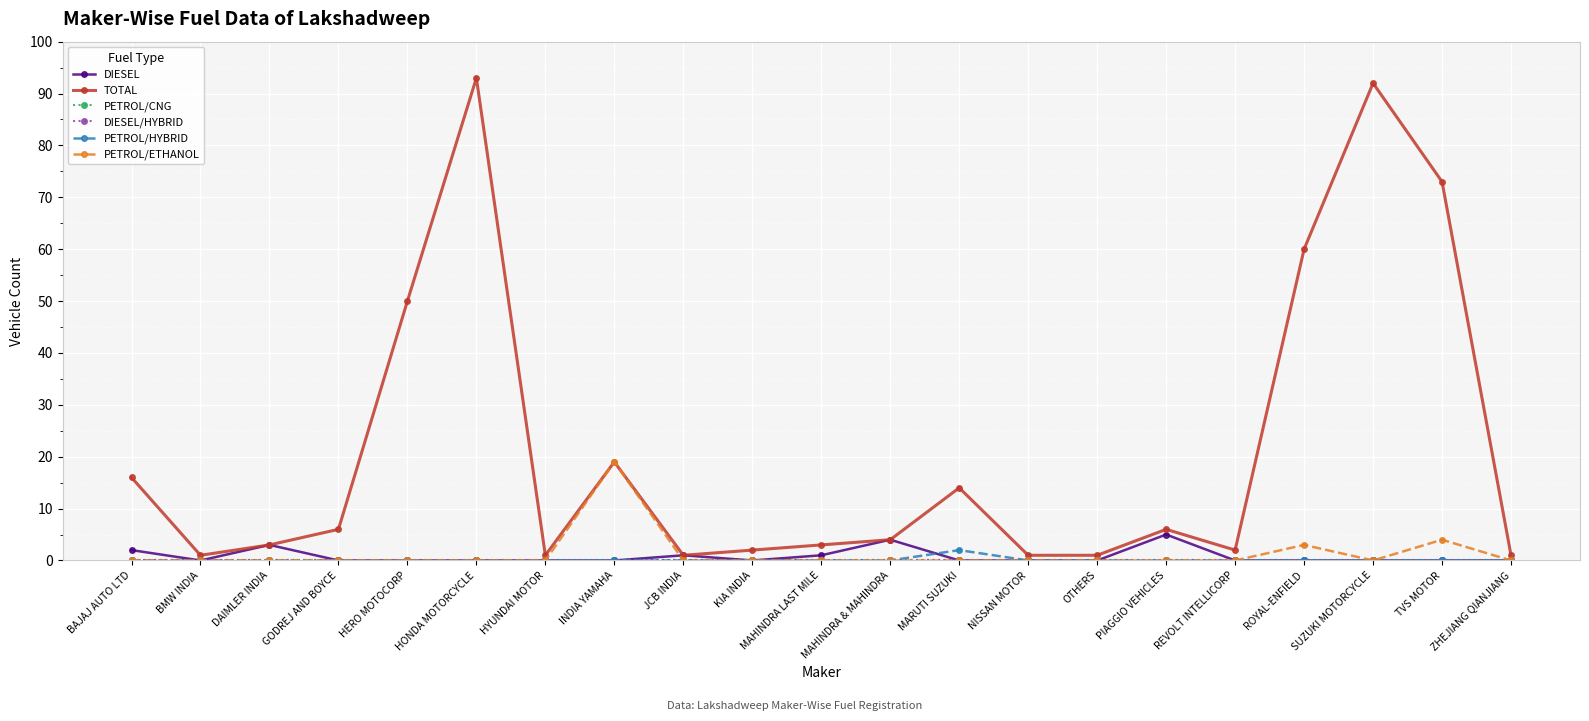

Does the chart have visible grid lines?

Yes